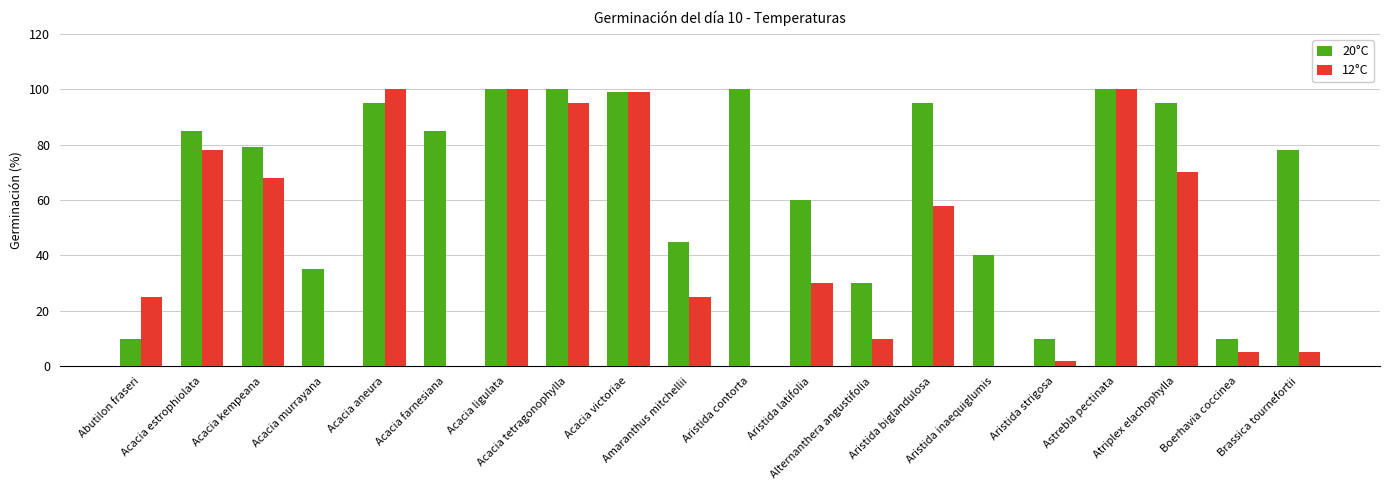

Which series has the largest total across all categories?

20°C